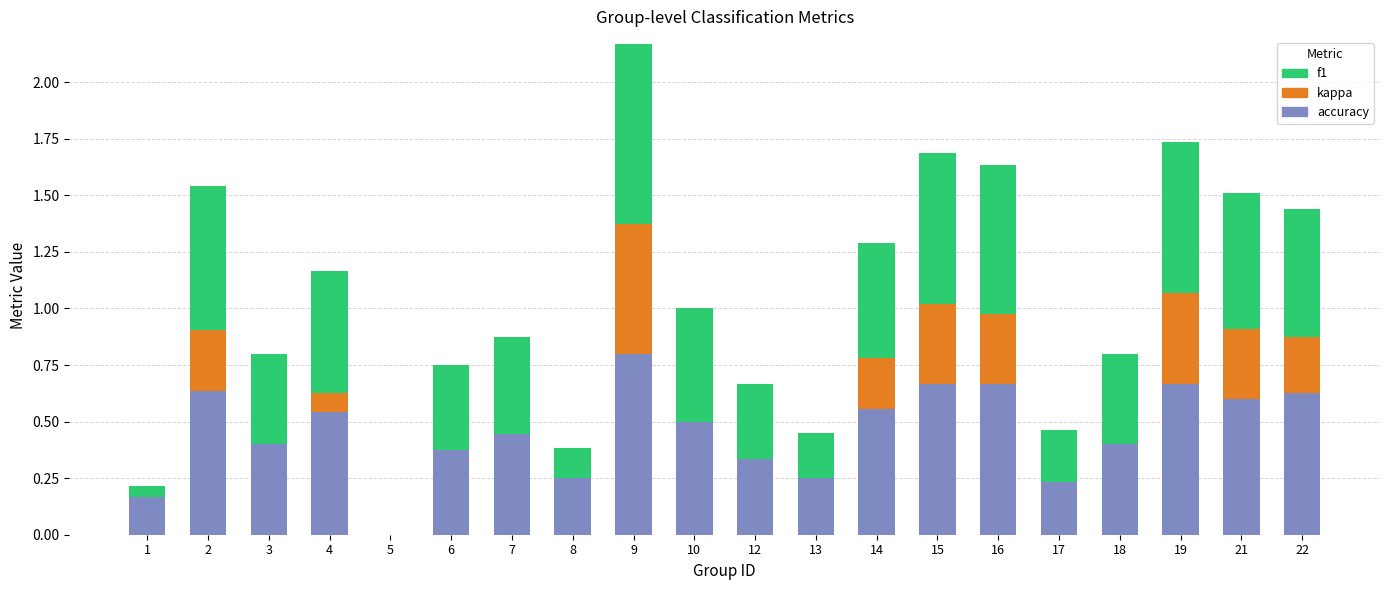

What is the sum of all accuracy values?

9.1